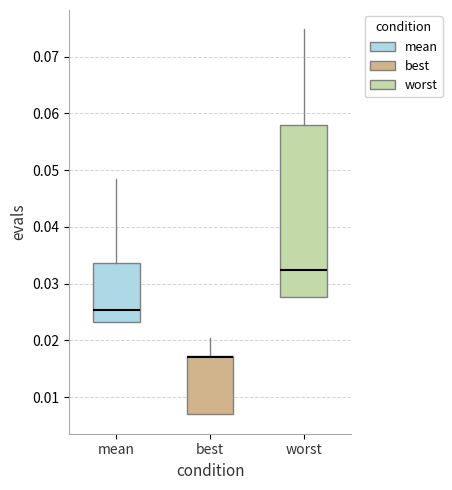

Reading left to right, transcribe this box plot: for each box, give where its median line is, the range the box spans, and where its two whiskers end, as read against the y-axis. The values are not printed on the chart, so give them approximately, as read against the axis.

mean: median 0.025, box 0.023 to 0.034, whiskers 0.023 to 0.048
best: median 0.017 (drawn on the box's upper edge), box 0.007 to 0.017, whiskers 0.007 to 0.020
worst: median 0.032, box 0.028 to 0.058, whiskers 0.028 to 0.075